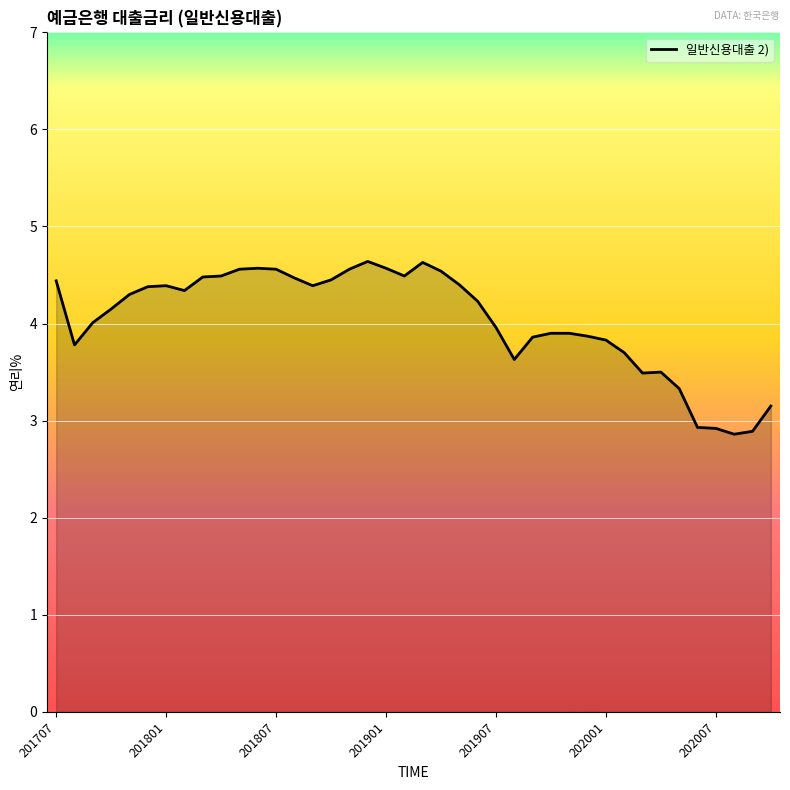

What is the maximum value shown in the chart?

4.6